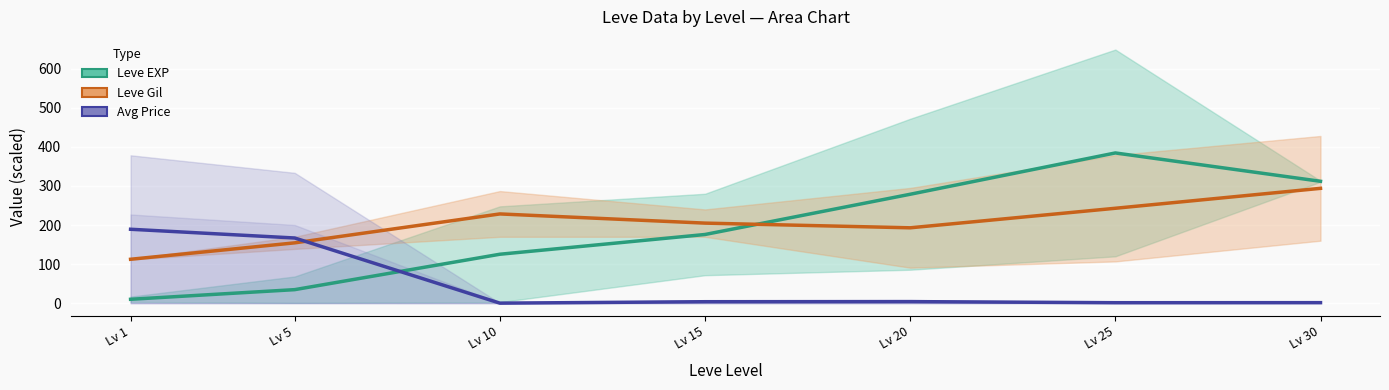

Rank the categories by Leve EXP (mean) value from highest to lowest.

Lv 25, Lv 30, Lv 20, Lv 15, Lv 10, Lv 5, Lv 1